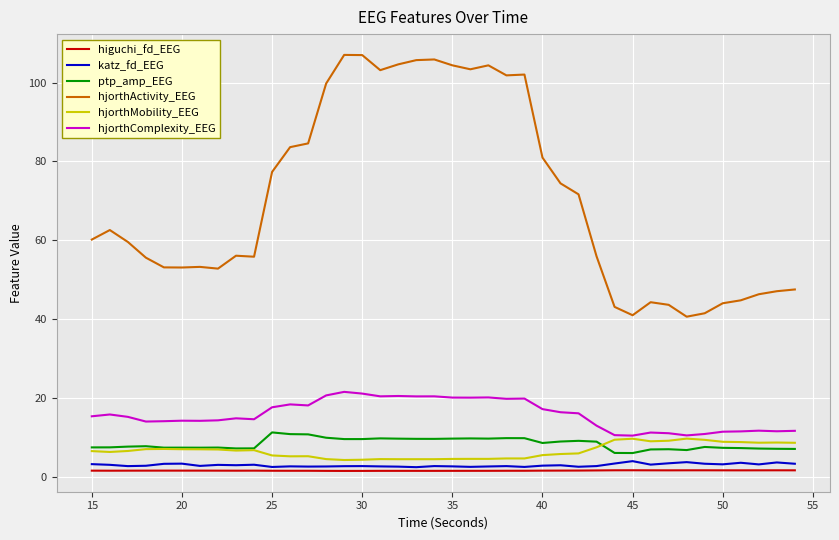

Which series has the largest range (max minus min)?

hjorthActivity_EEG